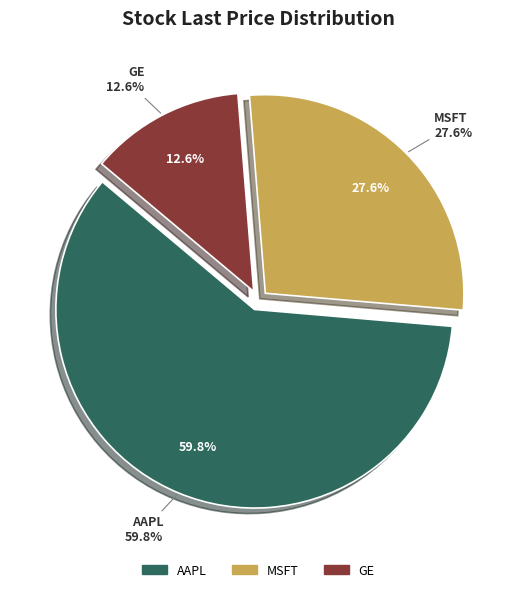

To the nearest percent, what is the average slice percentage?

33%